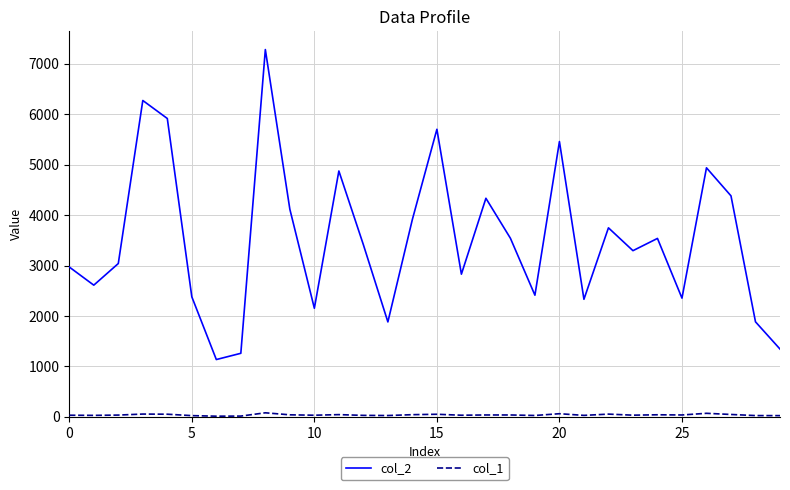

True or false: col_1 and col_2 cross at least once.

False